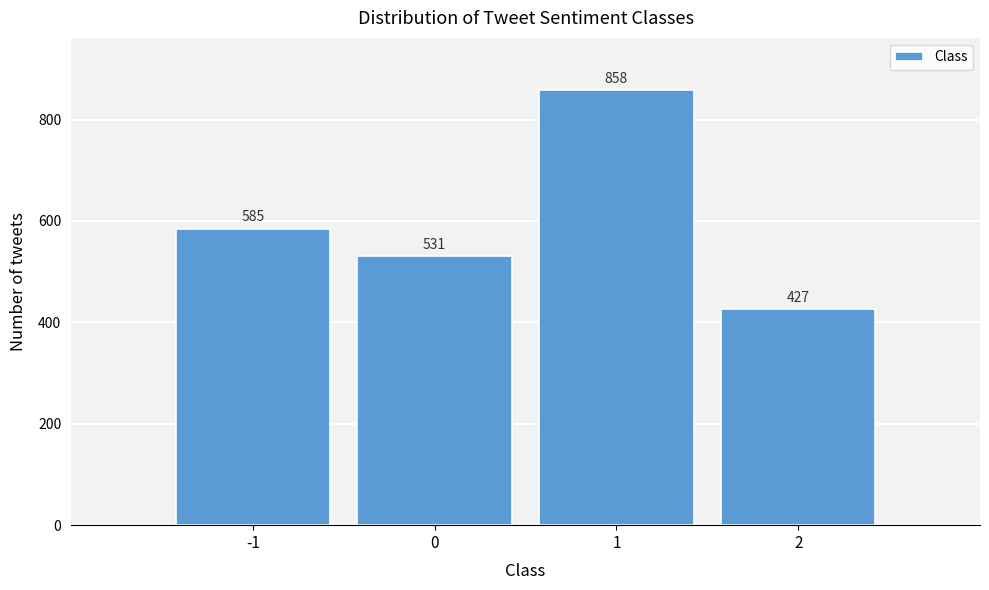

Reading left to right, list all the values displayed in this chart.

585	531	858	427